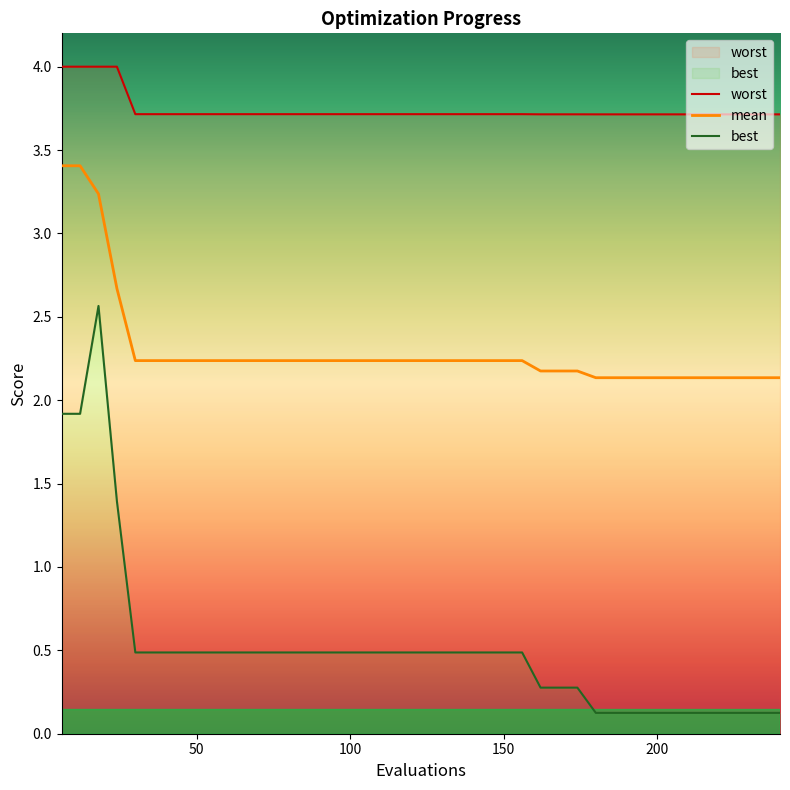

Which series has the widest spread of values?

best